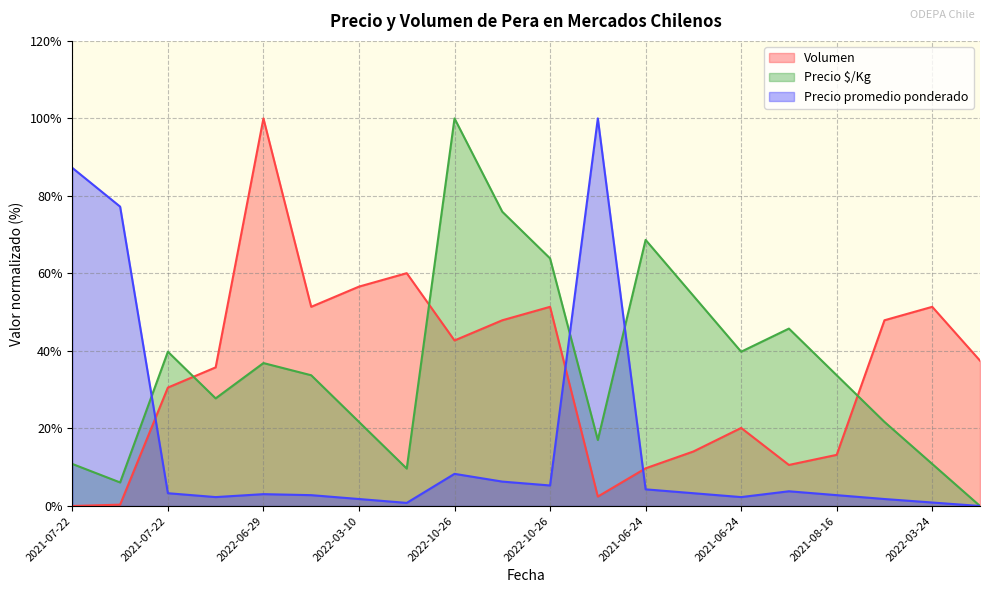

Between 2021-06-24 and 2022-03-24, which is larger?

2022-03-24